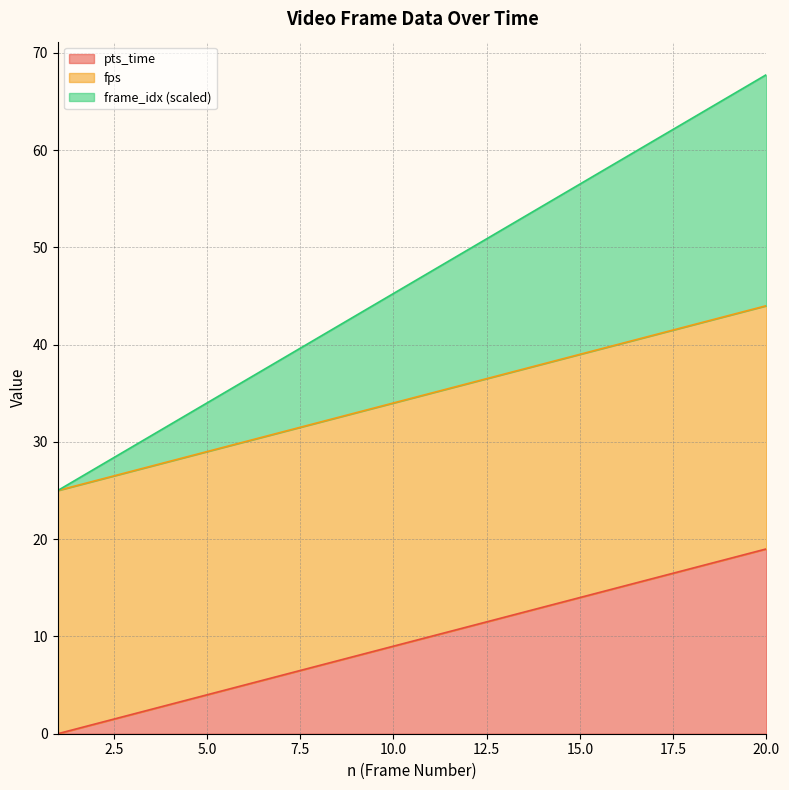

The value of pts_time at 20.0 is 19.0. True or false?

True